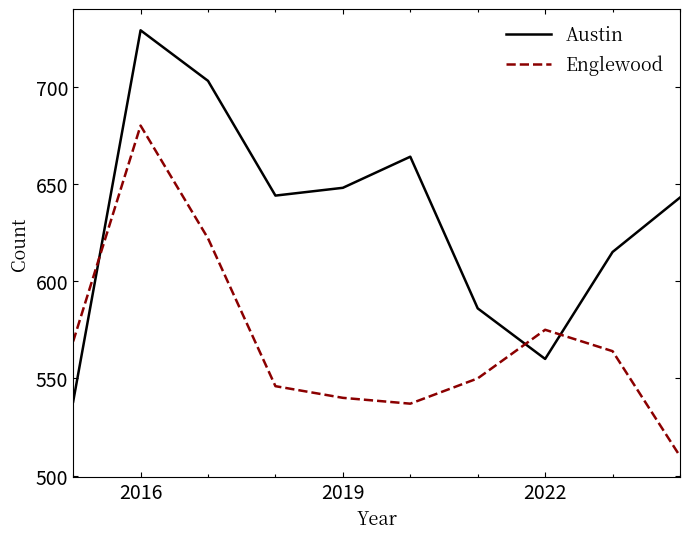

How many intersections are there between Englewood and Austin?

3